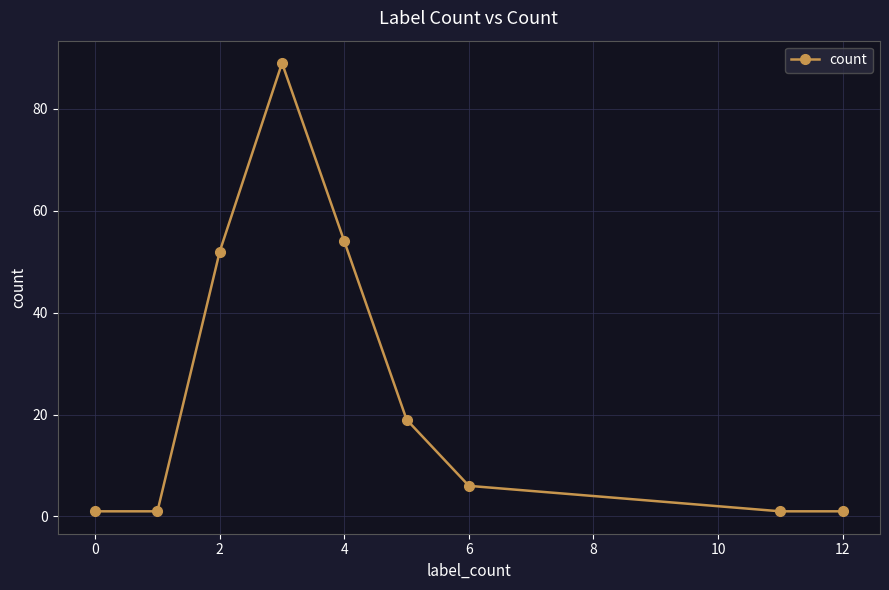

What is the maximum value shown in the chart?

89